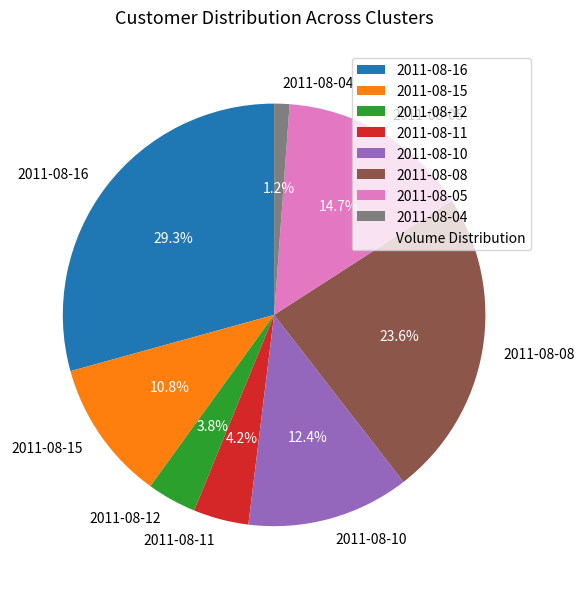

Which slice is the largest?

2011-08-16